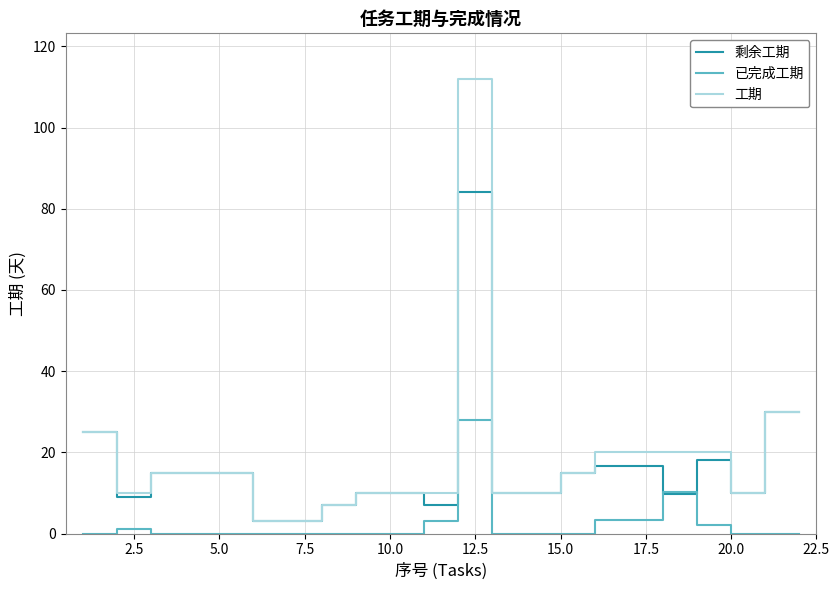

Where is the first local maximum for 已完成工期?

2.5